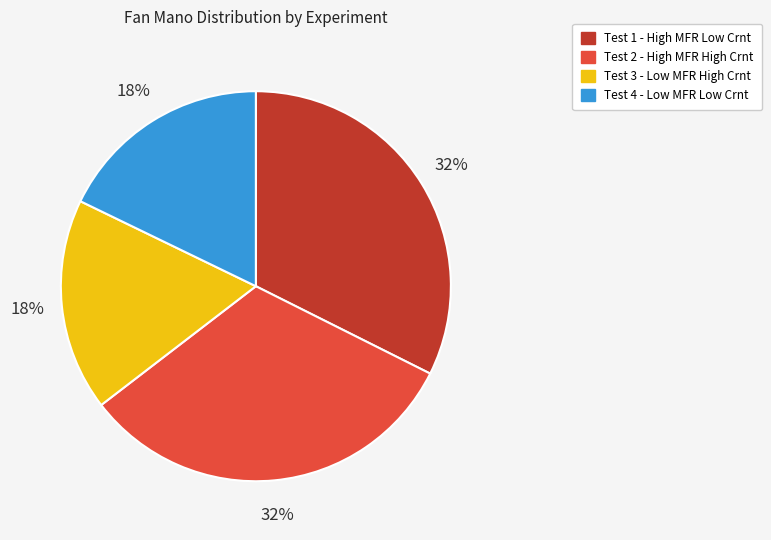

What percentage is the Test 1 - High MFR Low Crnt slice, to the nearest percent?

32%